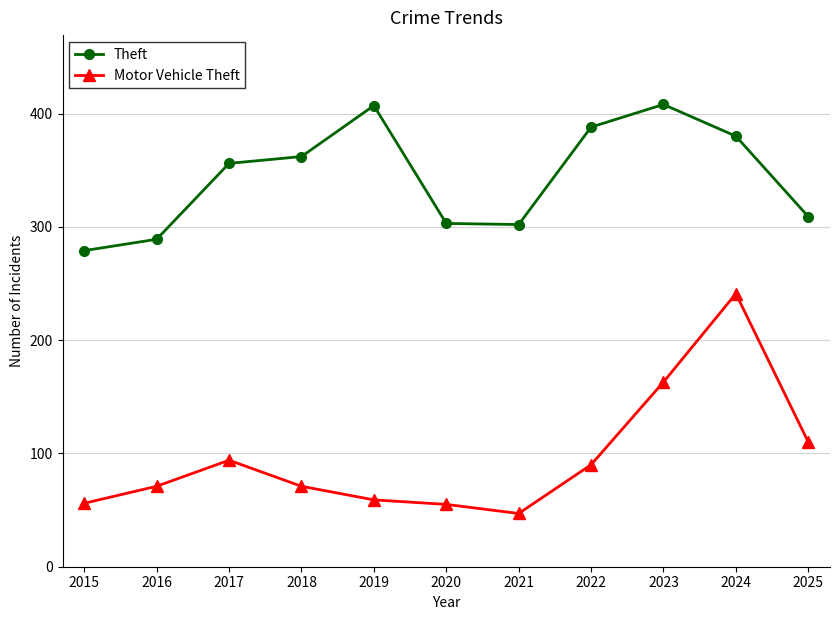

How many distinct data groups are displayed?

2